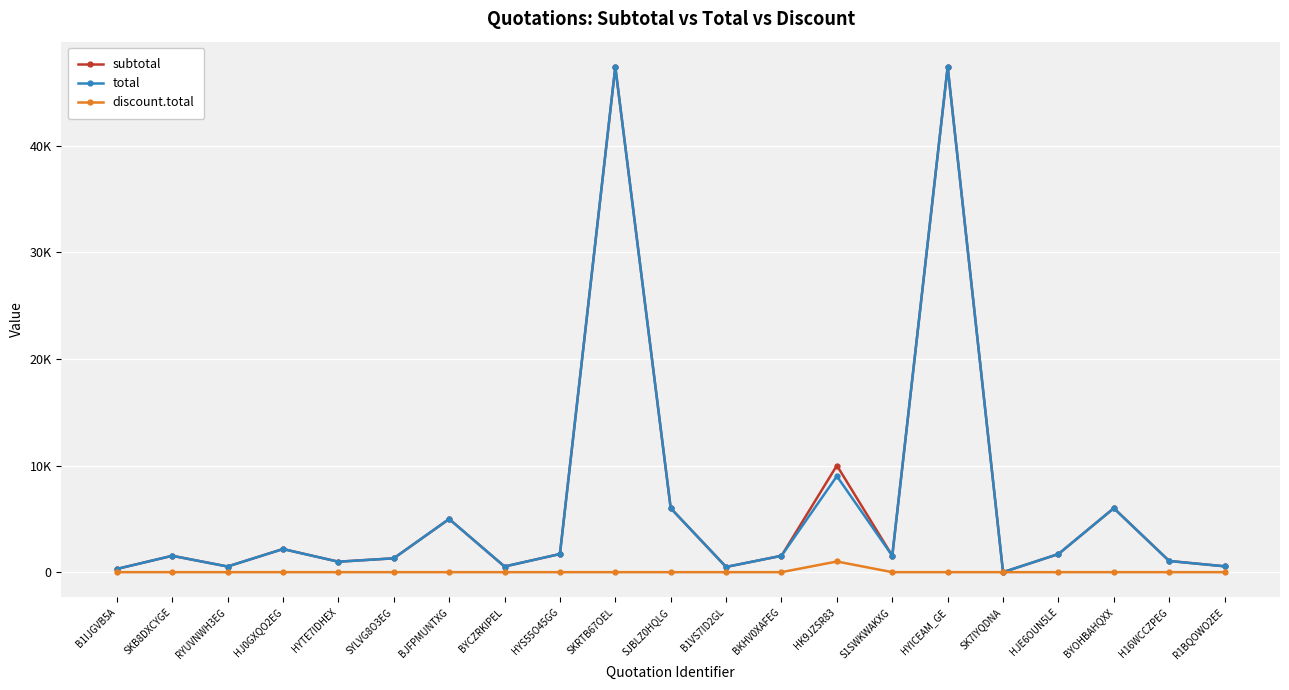

Is this an area chart (filled region under the line)?

No